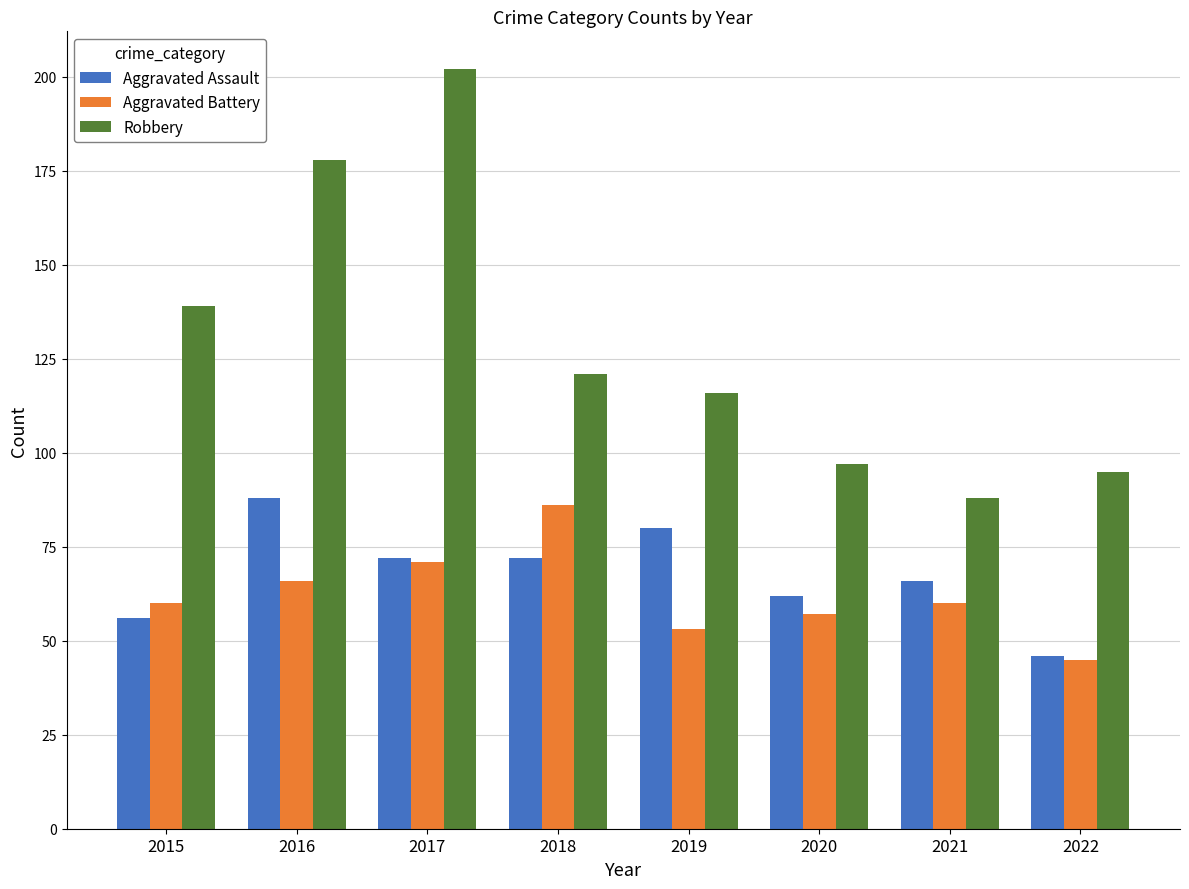

Which series changed the most between 2017 and 2018?

Robbery